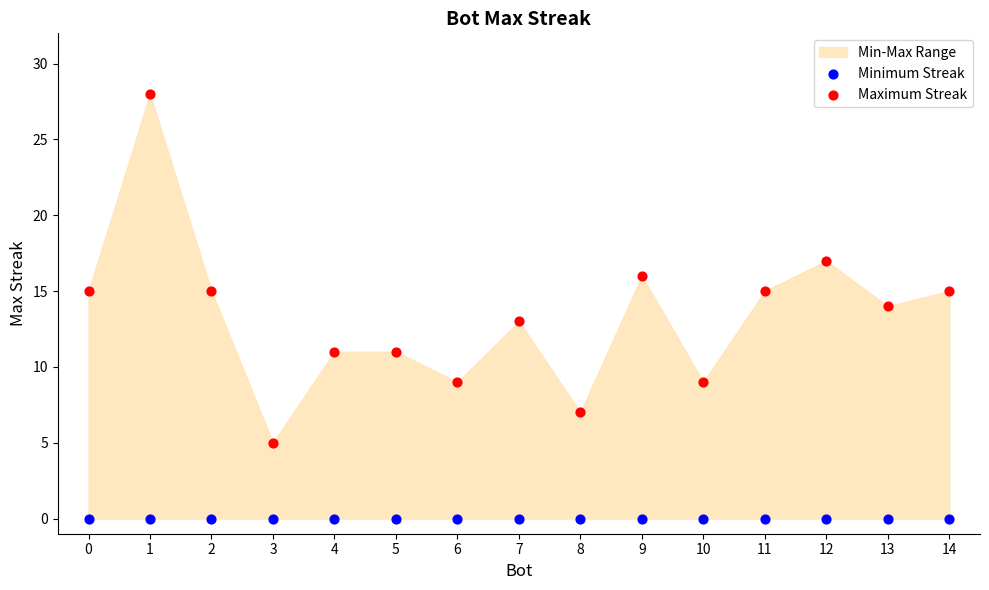

Which series contains the highest Y value?

Maximum Streak